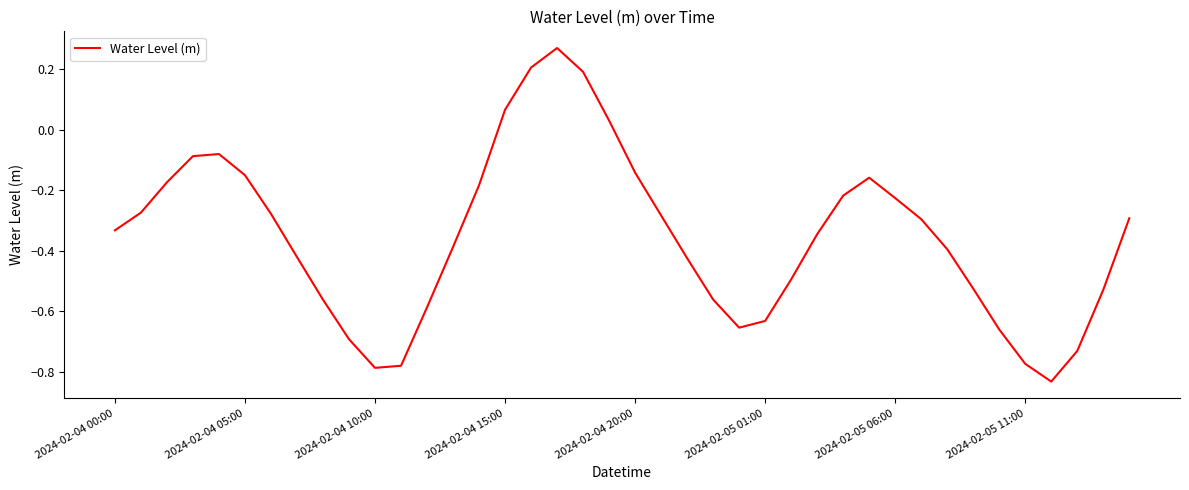

How many series are shown in this chart?

1